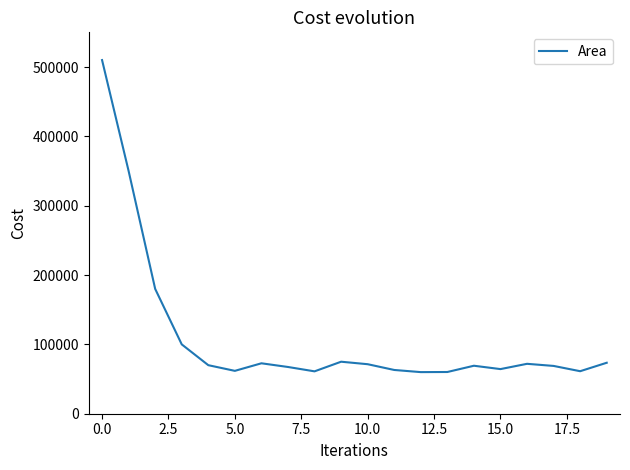

What is the greatest value displayed?

510000.0